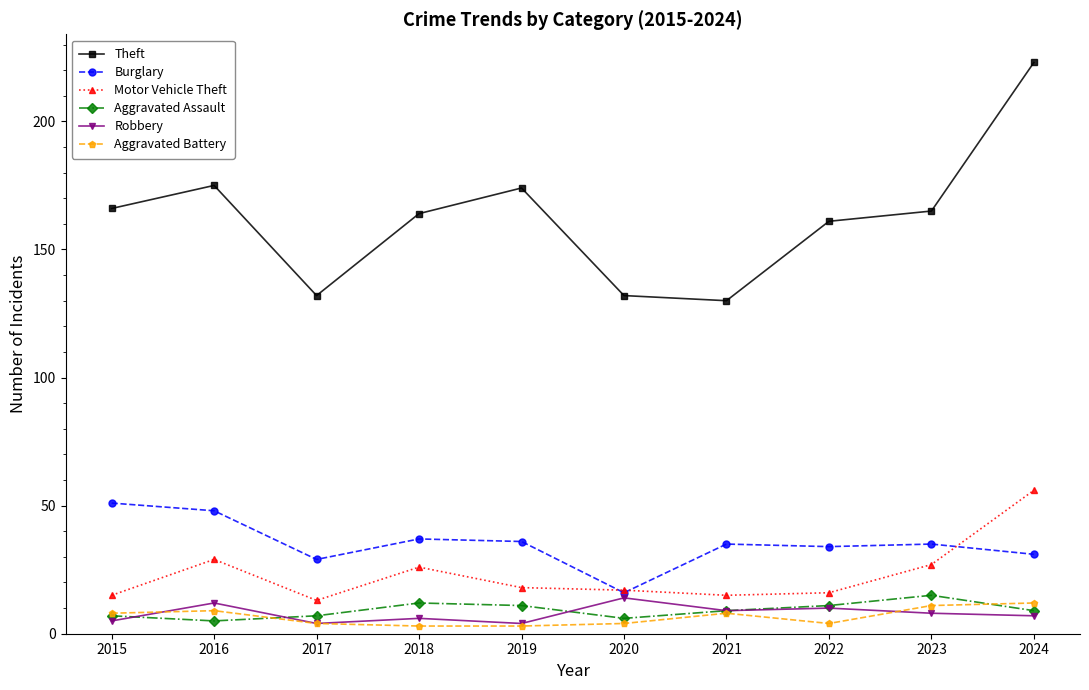

How many values in the Robbery series are below 8?

5